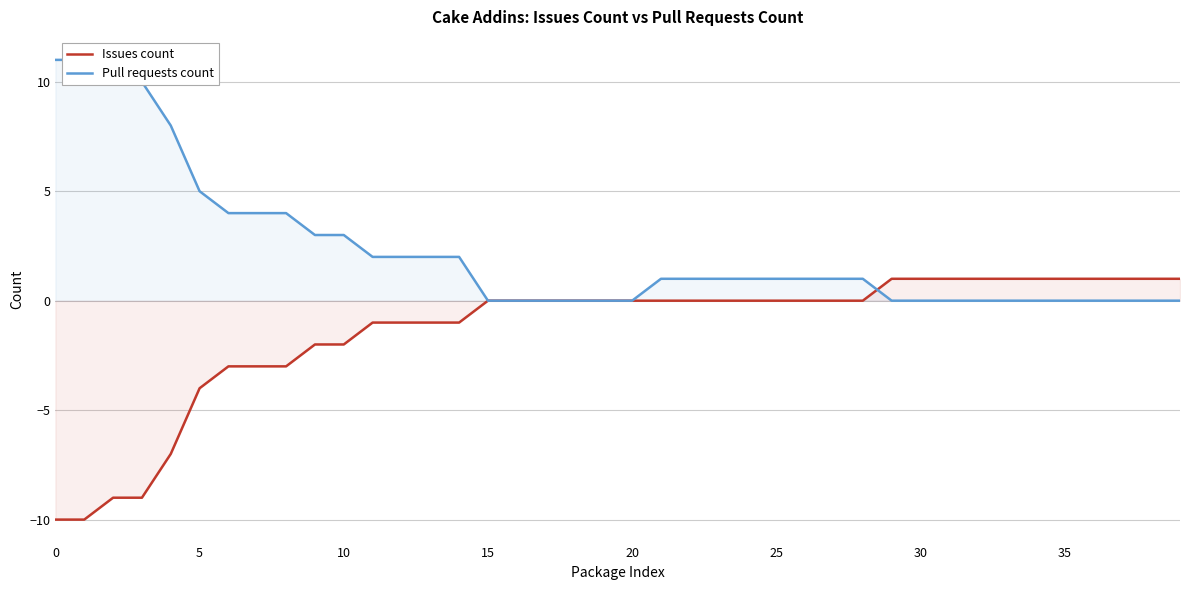

What is the maximum value shown in the chart?

11